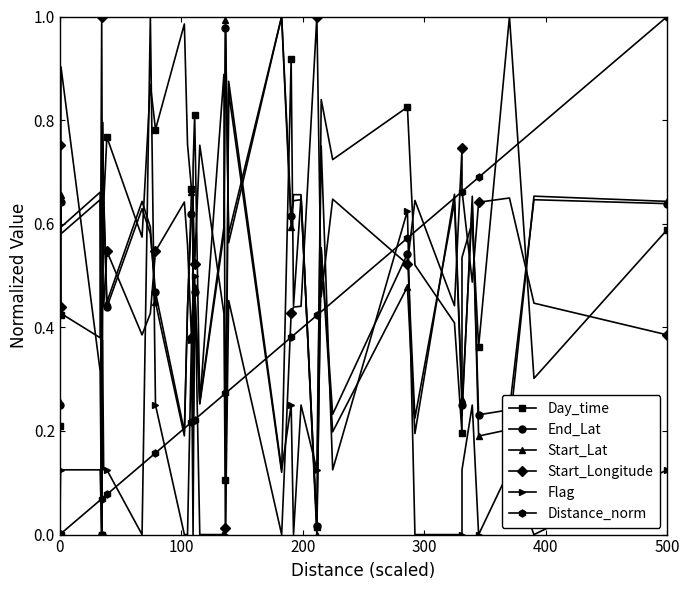

Is the value of Distance_norm at 16 greater than the value of Start_Lat at 19?

No